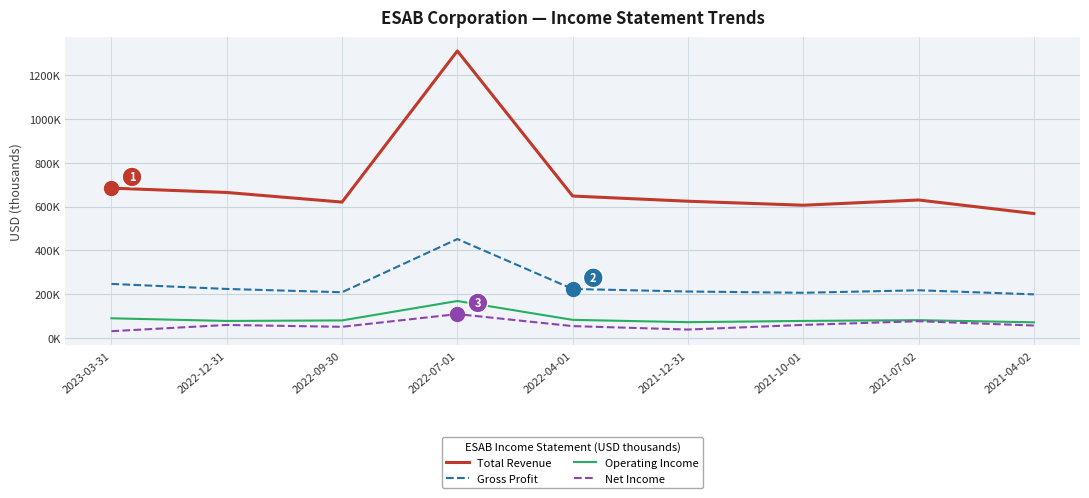

Is this an area chart (filled region under the line)?

No